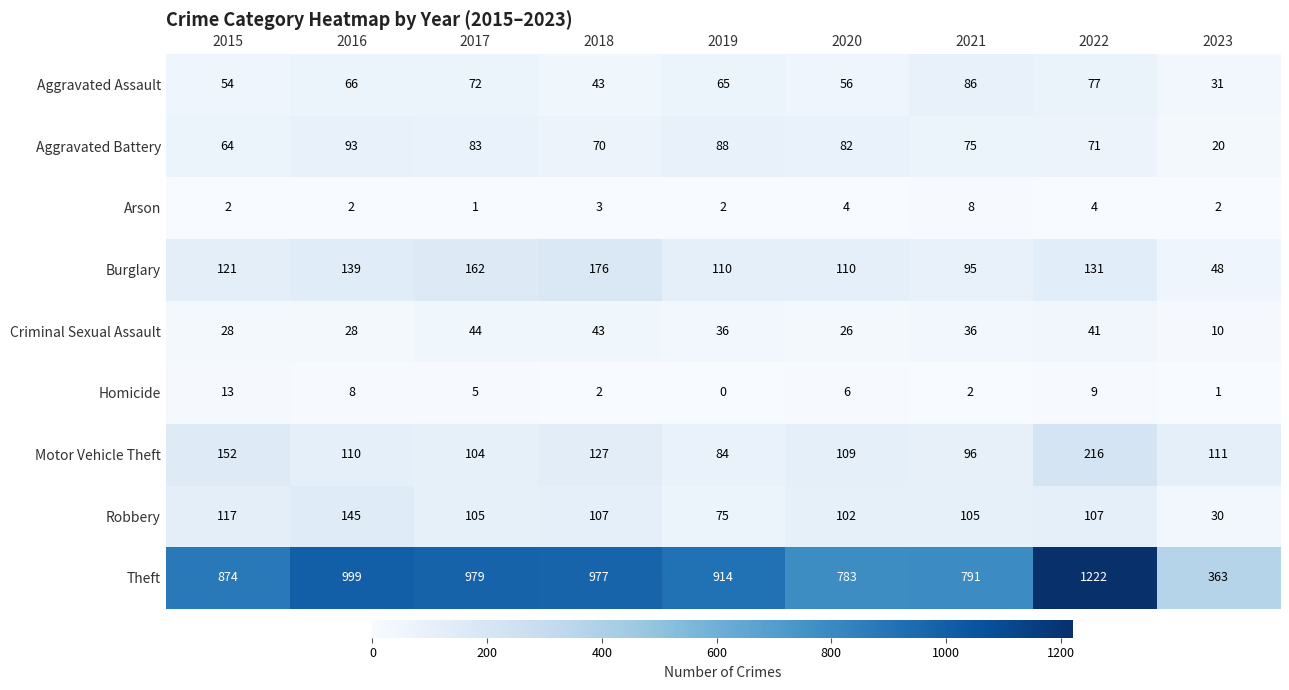

The Homicide series shows 21 at 2015. True or false?

False